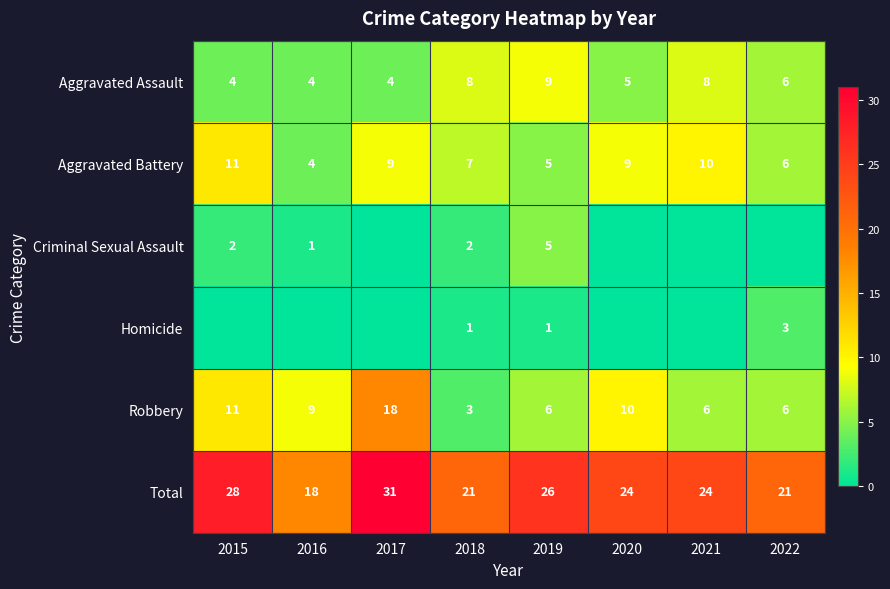

How many values in the Robbery series are below 9?

4